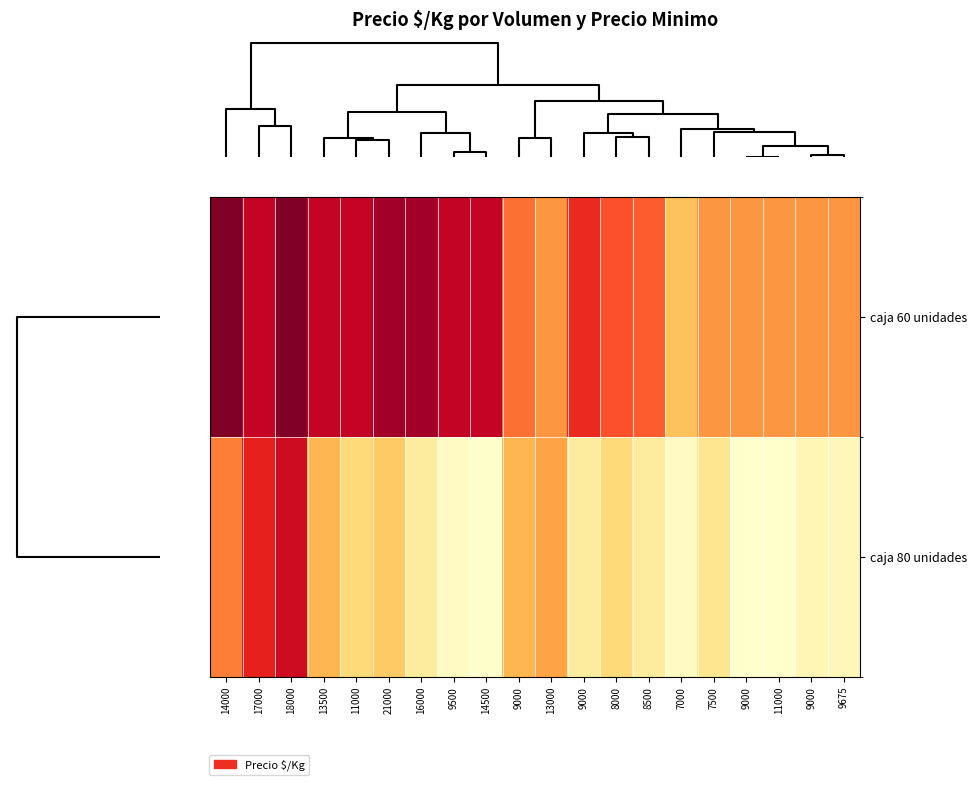

Reading left to right, what are all the values shown in this chart?

caja 60 unidades: 14000=308	17000=275	18000=308	13500=275	11000=275	21000=292	16000=292	9500=275	14500=275	9000=212	13000=192	9000=246	8000=225	8500=220	7000=161	7500=192	9000=192	11000=192	9000=192	9675=192
caja 80 unidades: 14000=206	17000=250	18000=269	13500=169	11000=144	21000=156	16000=119	9500=97	14500=91	9000=169	13000=181	9000=119	8000=144	8500=119	7000=97	7500=129	9000=91	11000=91	9000=106	9675=103